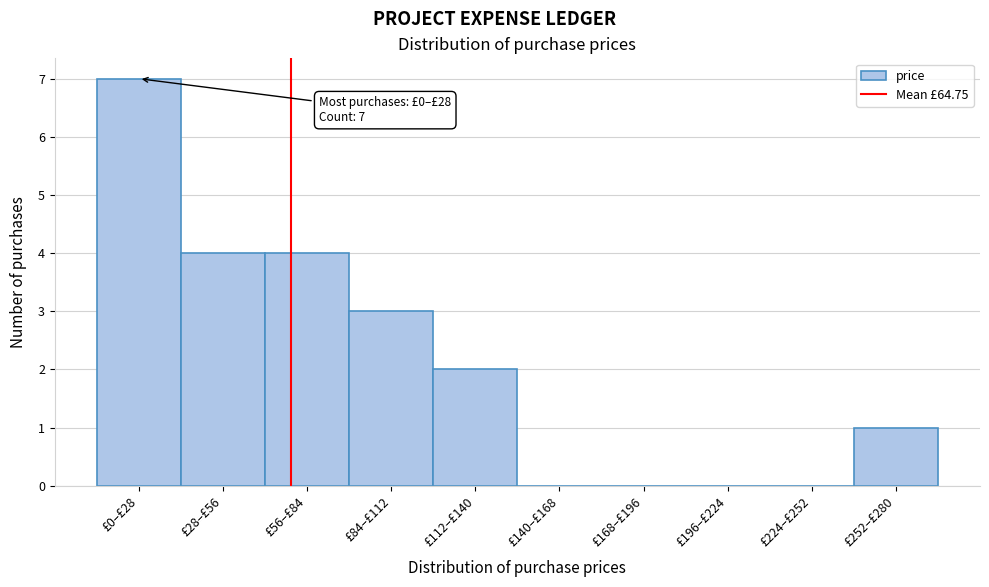

Reading left to right, list all the values displayed in this chart.

£0–£28=7	£28–£56=4	£56–£84=4	£84–£112=3	£112–£140=2	£140–£168=0	£168–£196=0	£196–£224=0	£224–£252=0	£252–£280=1